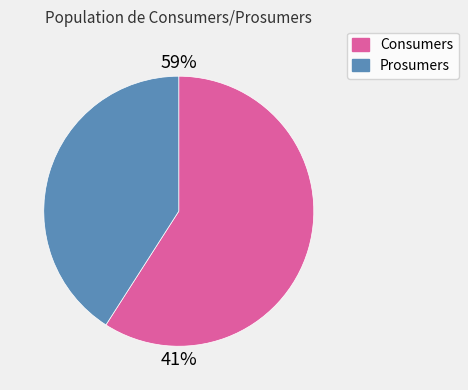

How many slices are in this pie chart?

2